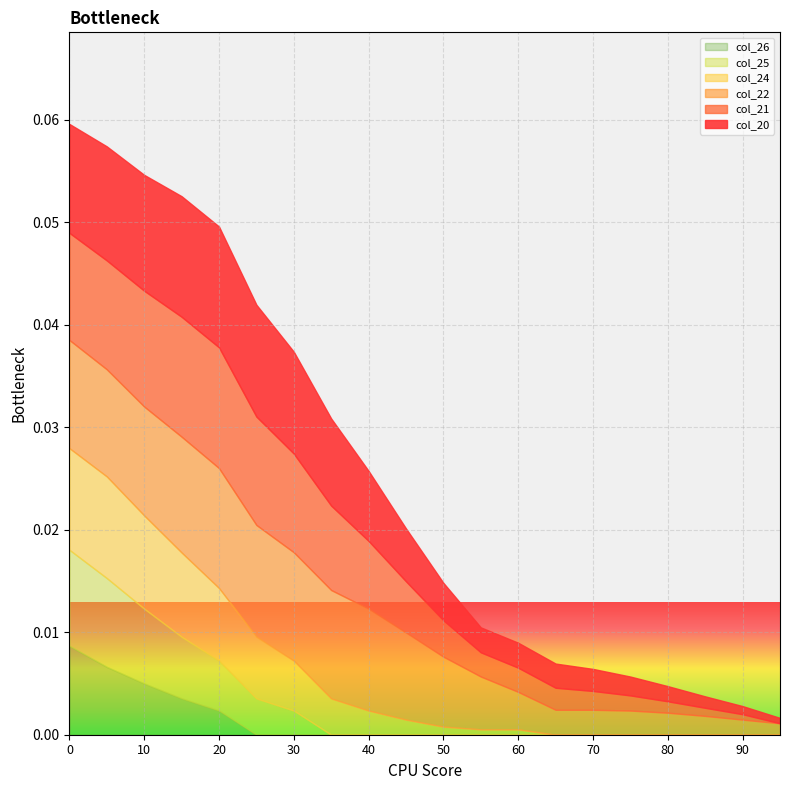

True or false: col_22 and col_20 intersect in this chart.

False